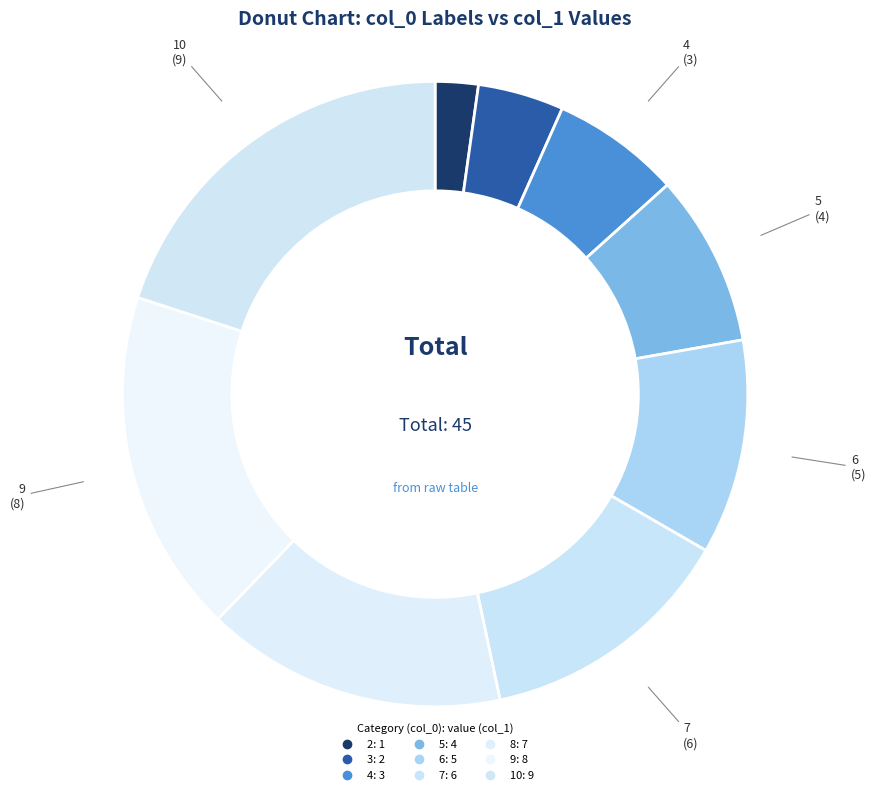

Count the number of slices in the pie.

9